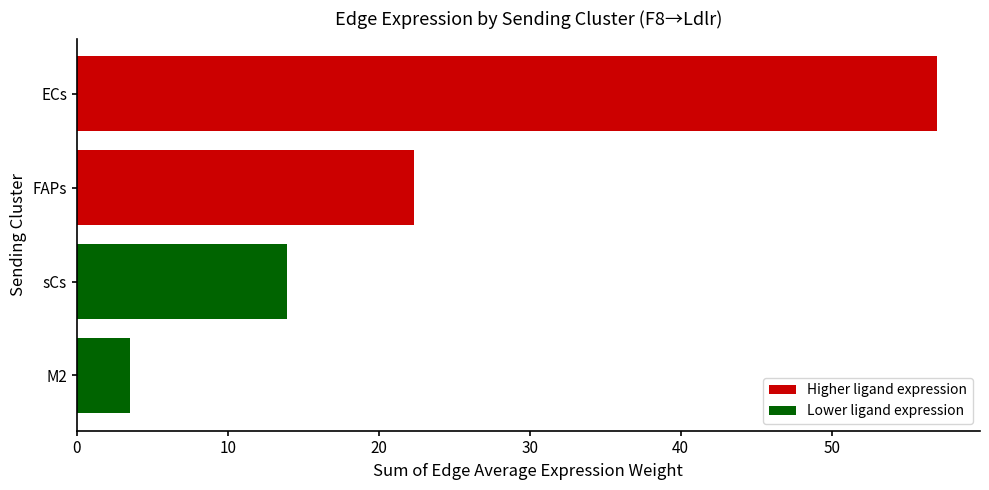

True or false: the data shows 20.3 at ECs.

False